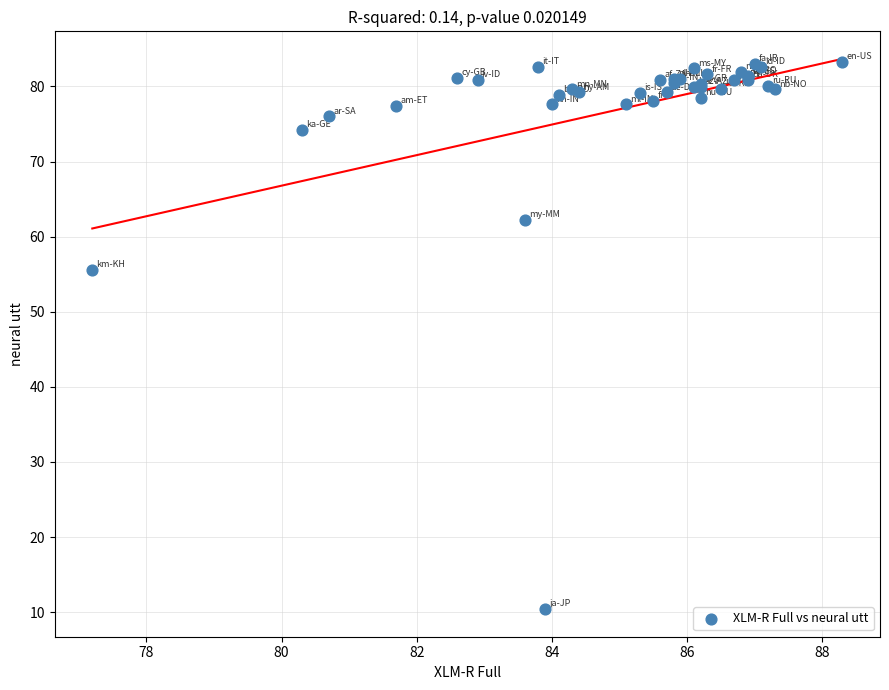

What Y value in the scatter plot is closest to 46?

55.6